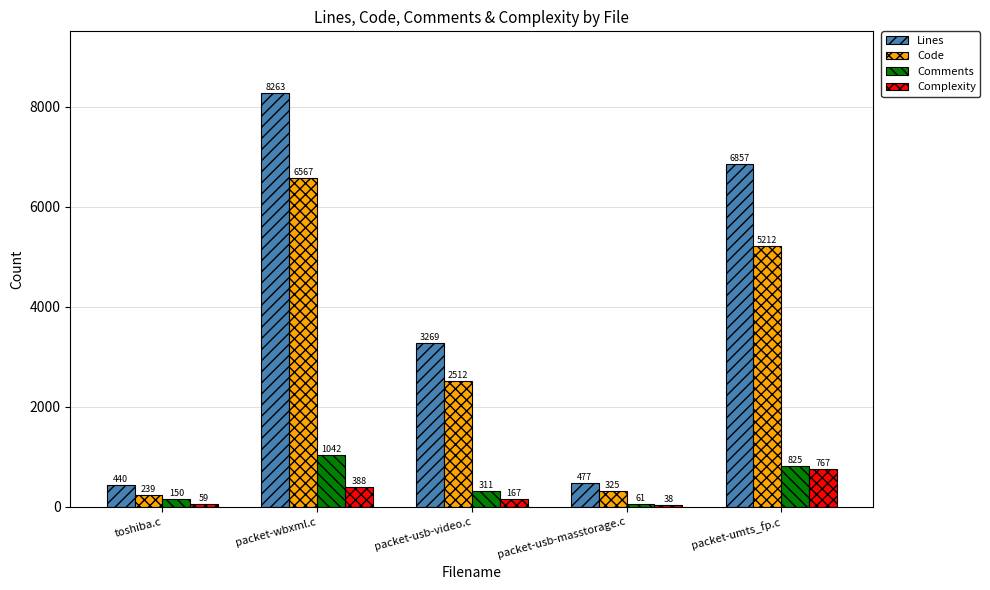

What position from the right is toshiba.c?

5